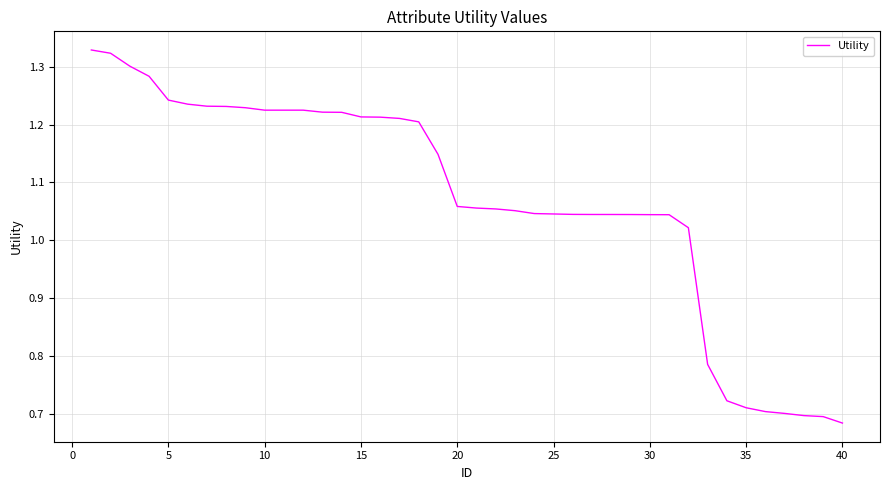

What is the difference between the maximum and minimum values?

0.6